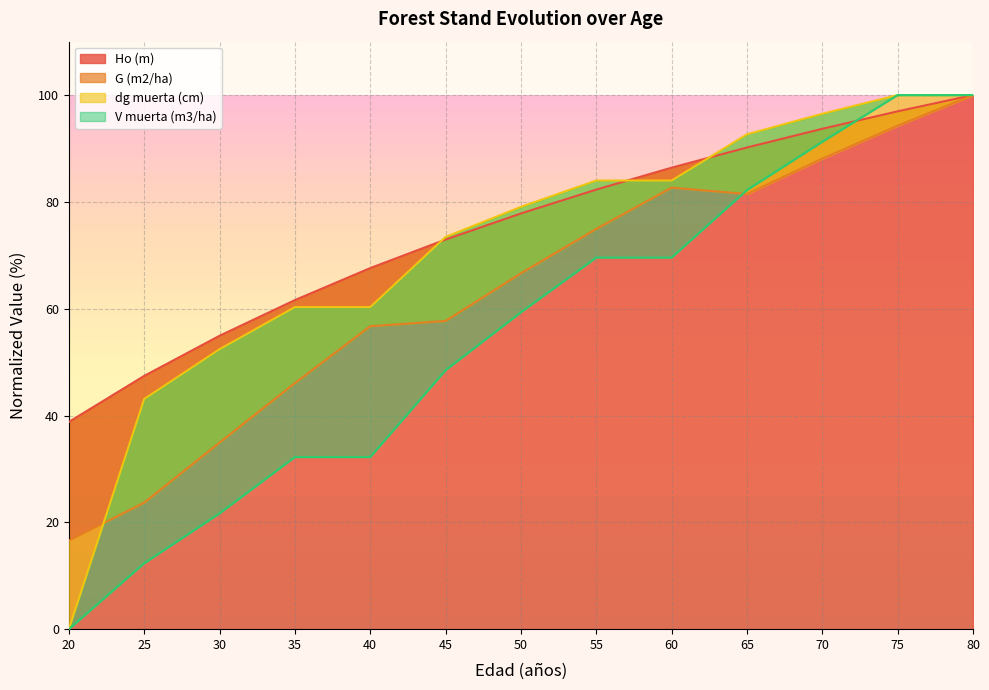

What is the sum of the V muerta (m3/ha) values at 40 and 60?

101.8